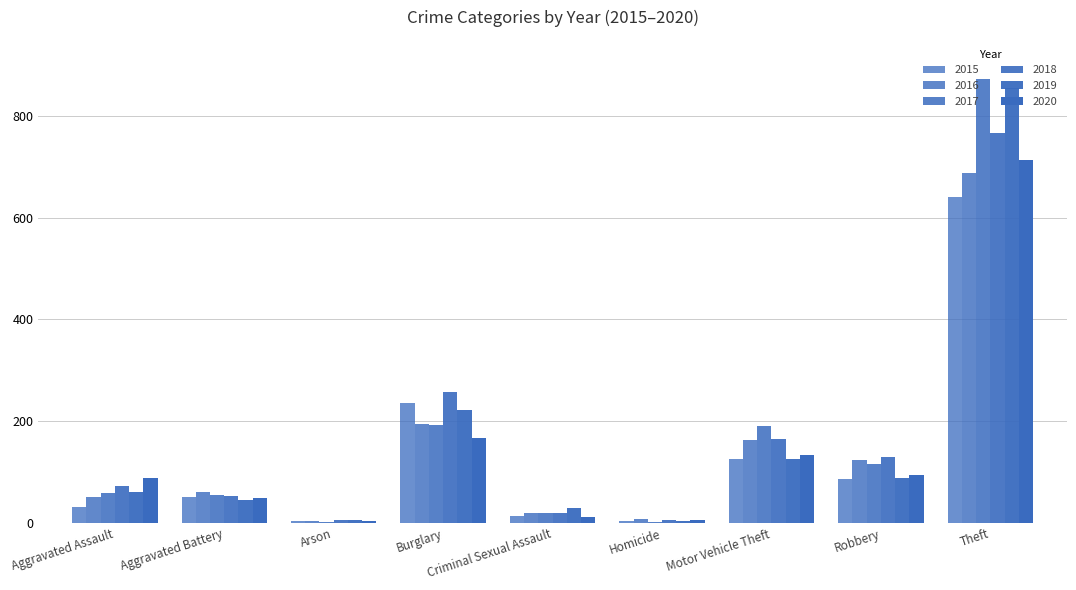

How many groups of bars are there?

9